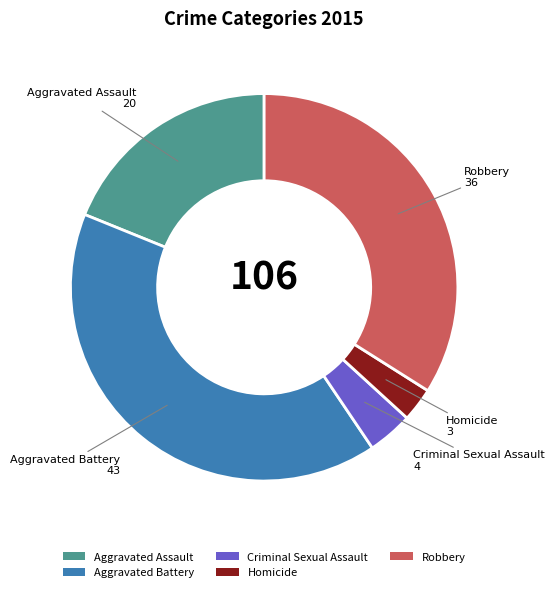

Combined, do Homicide and Aggravated Assault account for over 50%?

No